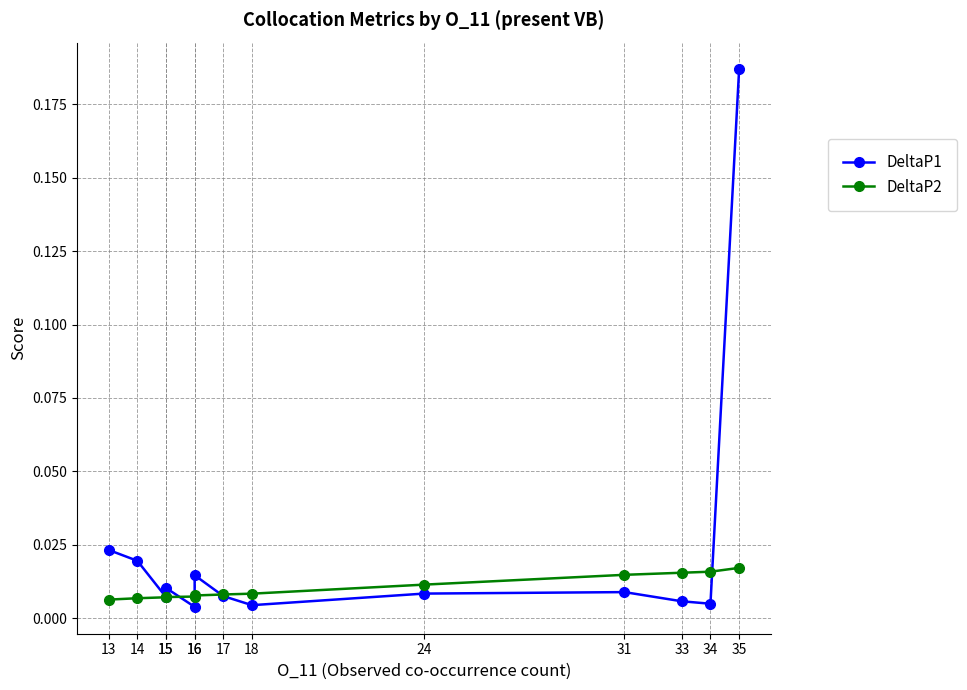

Reading left to right, extract all data points from this chart.

DeltaP1: 0.2	0.0	0.0	0.0	0.0	0.0	0.0	0.0	0.0	0.0	0.0	0.0	0.0
DeltaP2: 0.0	0.0	0.0	0.0	0.0	0.0	0.0	0.0	0.0	0.0	0.0	0.0	0.0